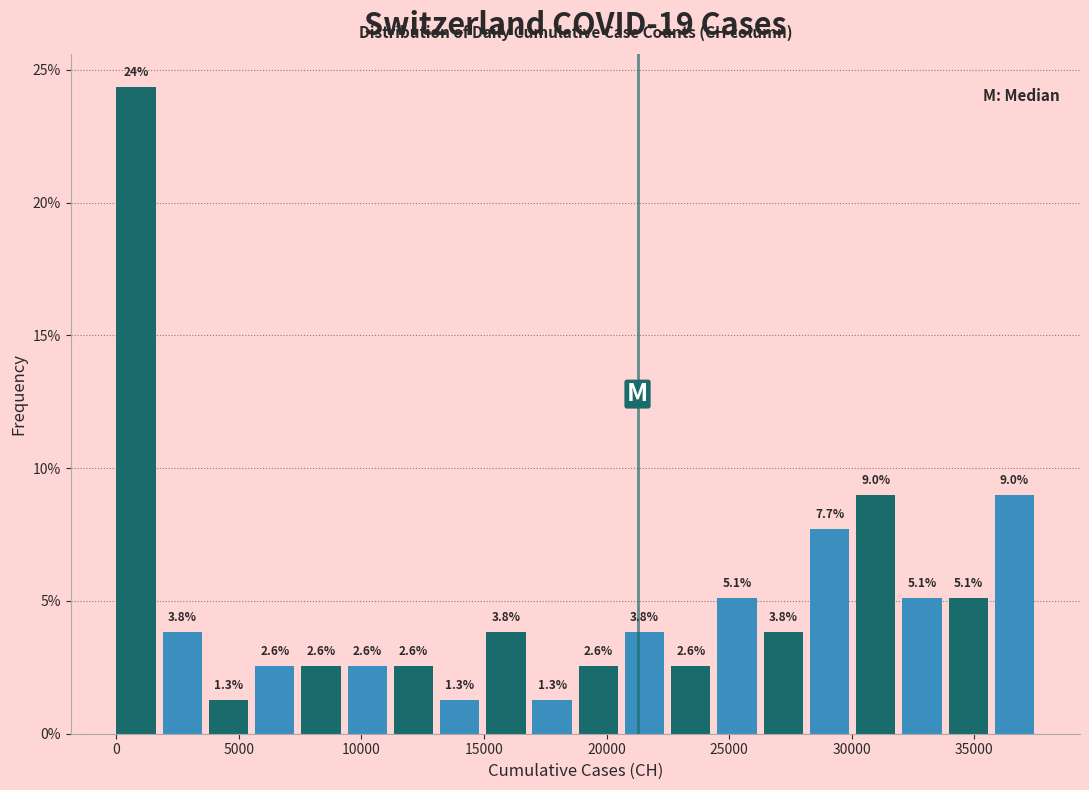

Read against the x-axis, roughly where is the centre of the tallest bar?

1000